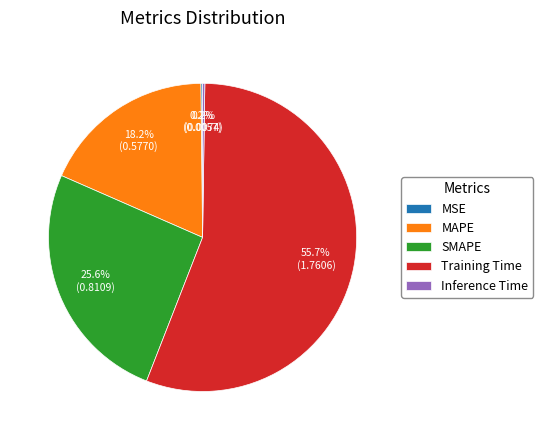

What portion of the pie excludes SMAPE?

74.4%